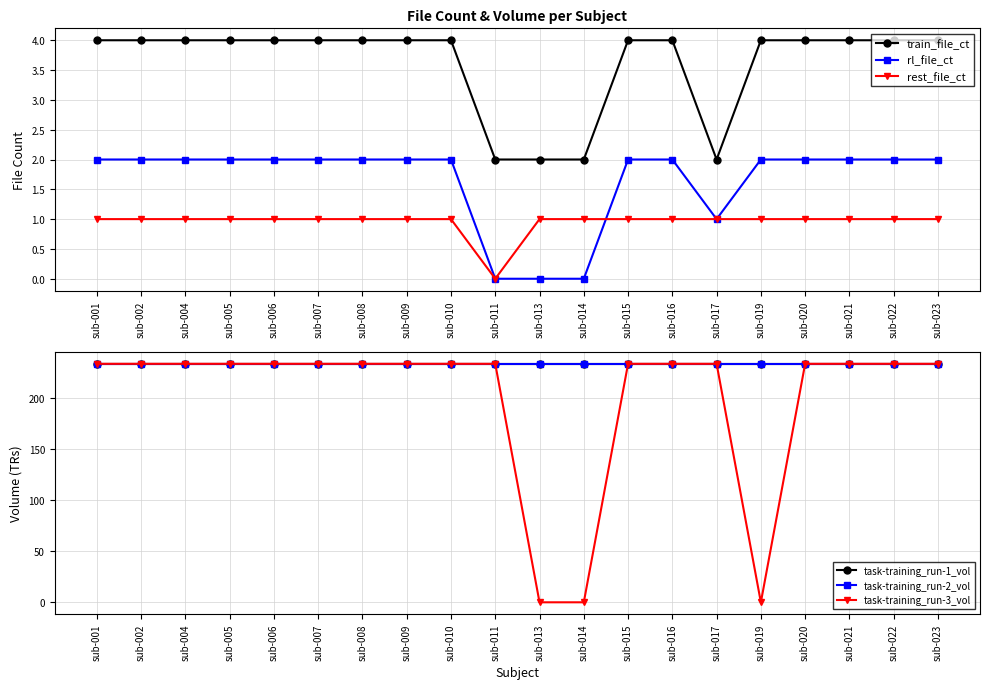

Between sub-022 and sub-014, which is larger?

sub-022